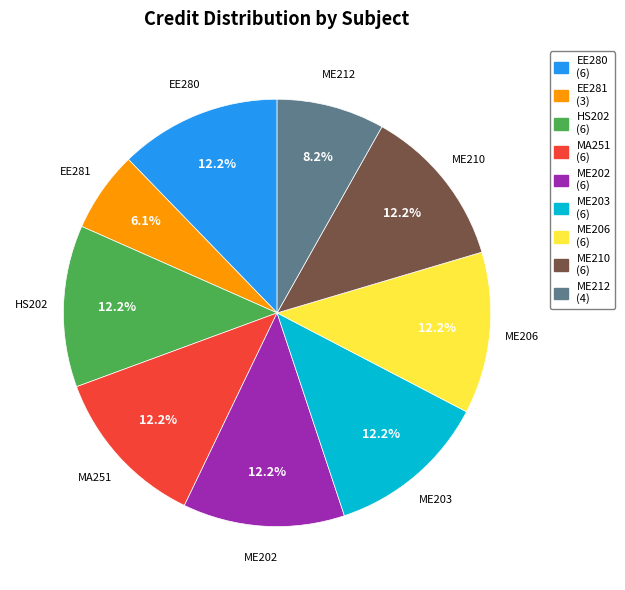

Does MA251 represent more than half of the total?

No